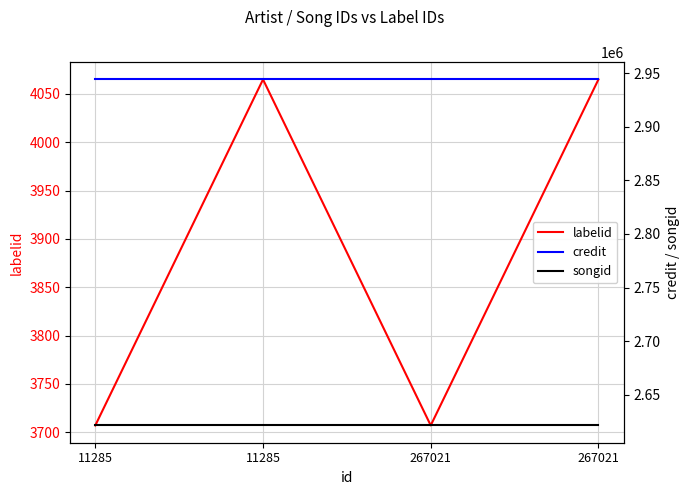

What is the total value across all series at 267021?

5569268